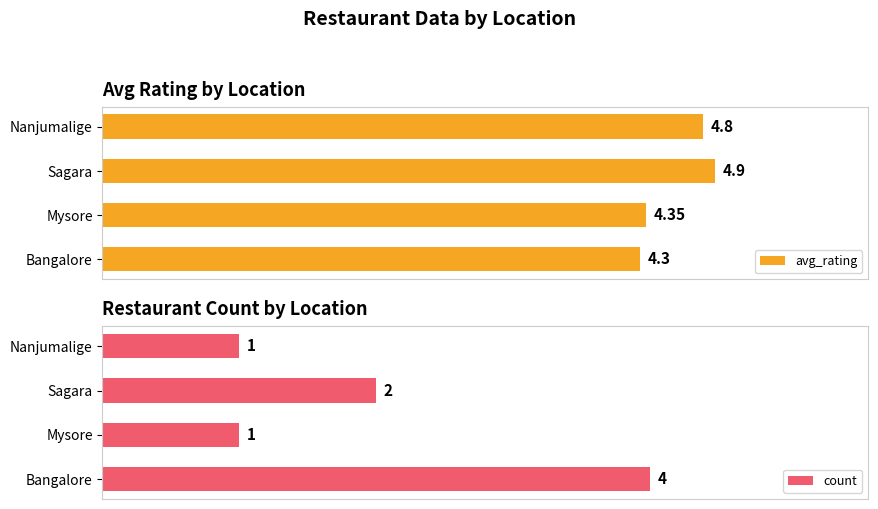

Reading right to left, what are all the values shown in this chart?

avg_rating: 4.8	4.9	4.3	4.3
count: 1.0	2.0	1.0	4.0